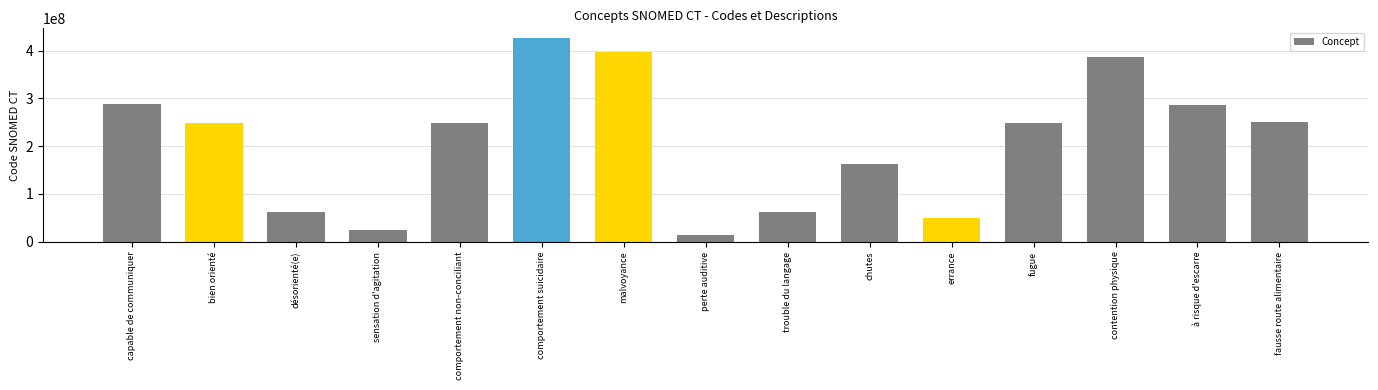

What is the sum of the values at contention physique and errance?

436662008